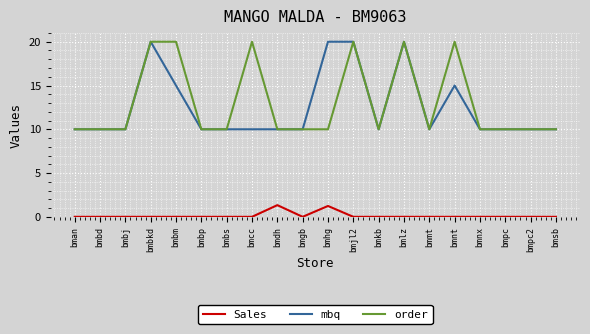

What position from the left is bmpc?

18